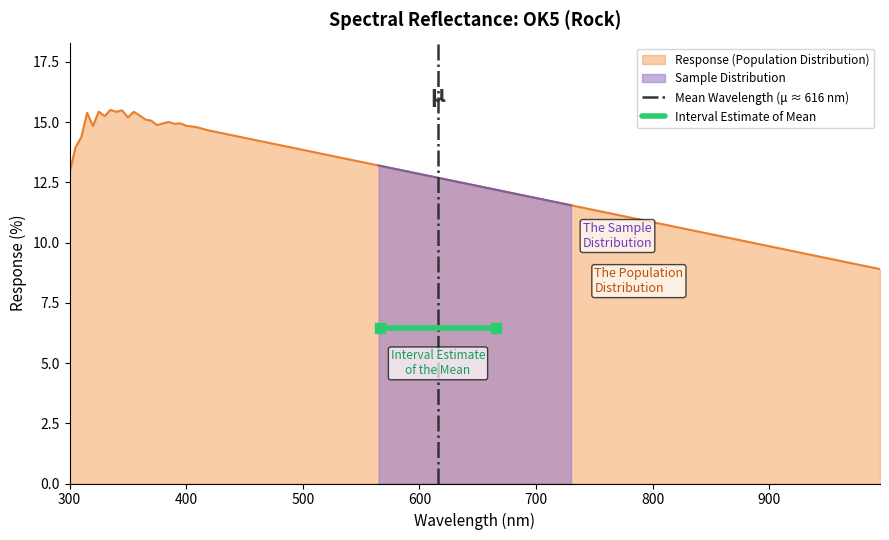

What is the lowest value of the Response (Population Distribution) series?

8.9